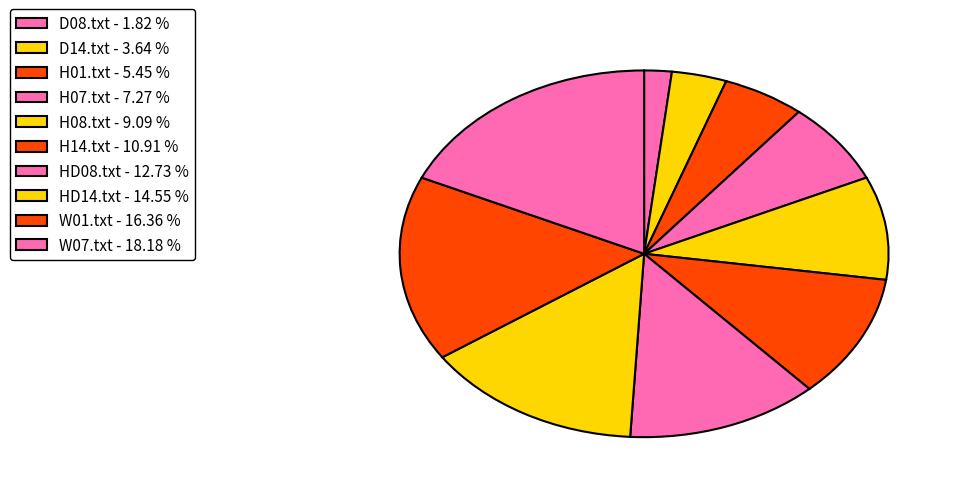

Count the number of slices in the pie.

10